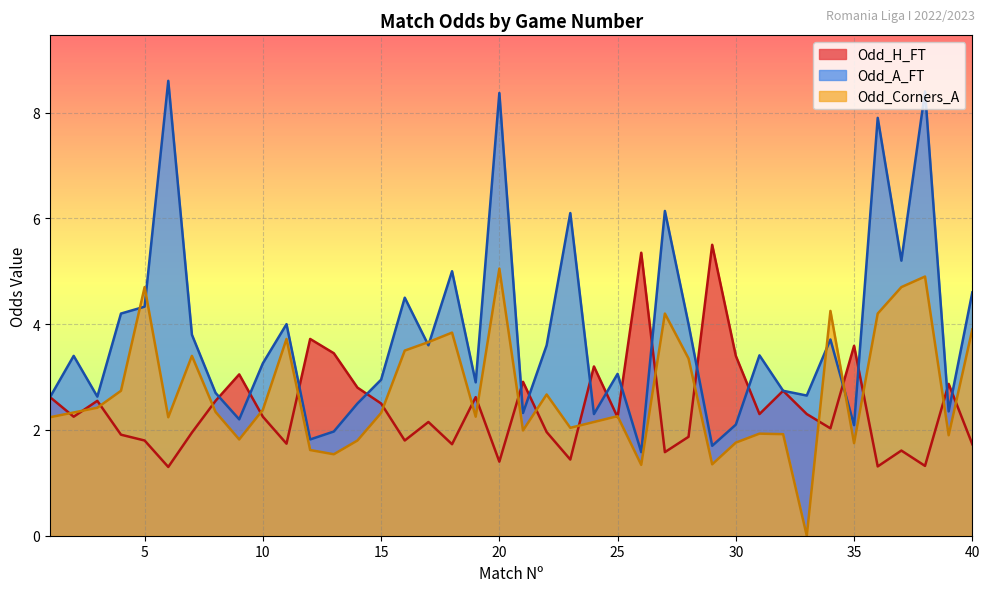

How many lines are shown in the chart?

3